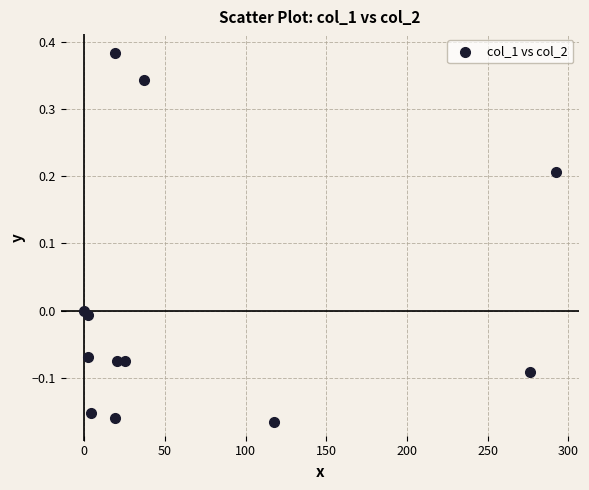

What is the range of X values (max minus min)?

292.2